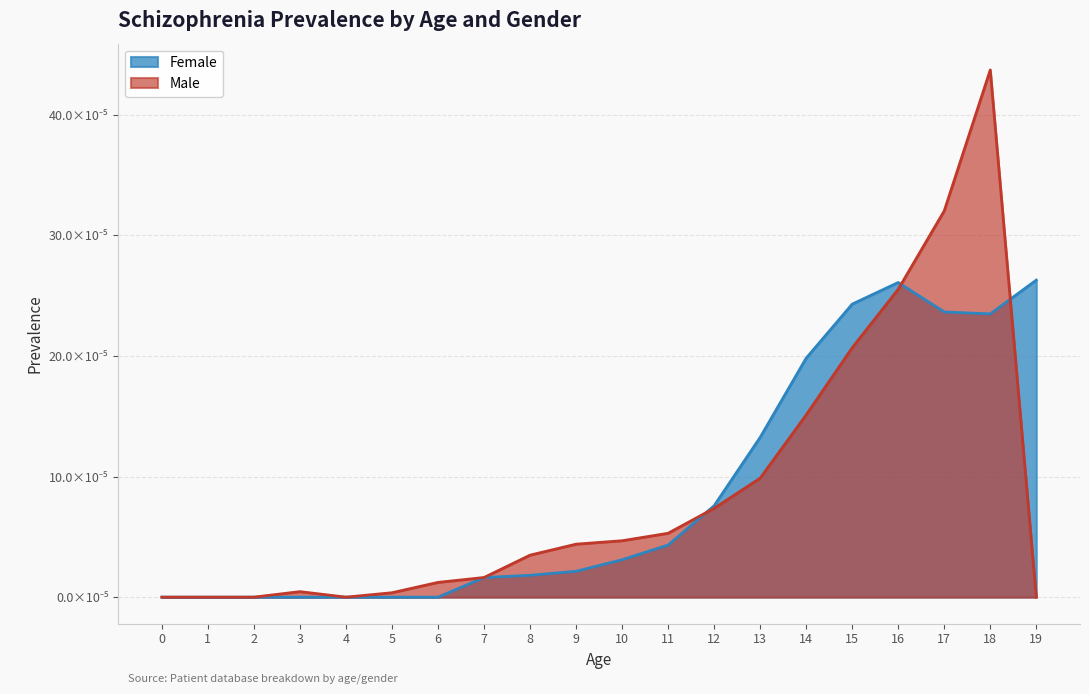

Does the chart display data point markers on the line(s)?

No